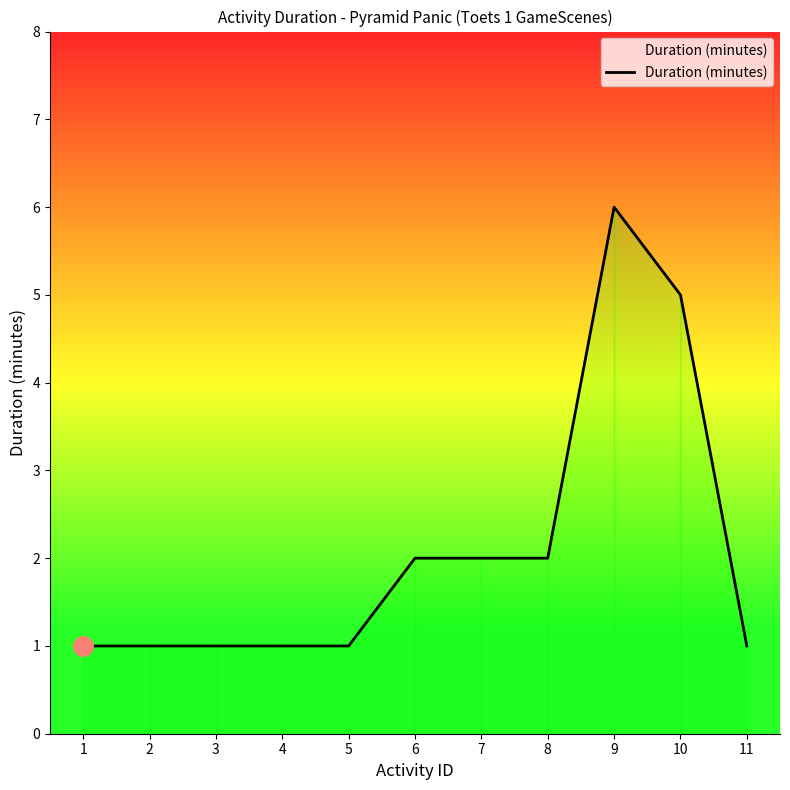

Reading left to right, what are all the values shown in this chart?

1=1	2=1	3=1	4=1	5=1	6=2	7=2	8=2	9=6	10=5	11=1